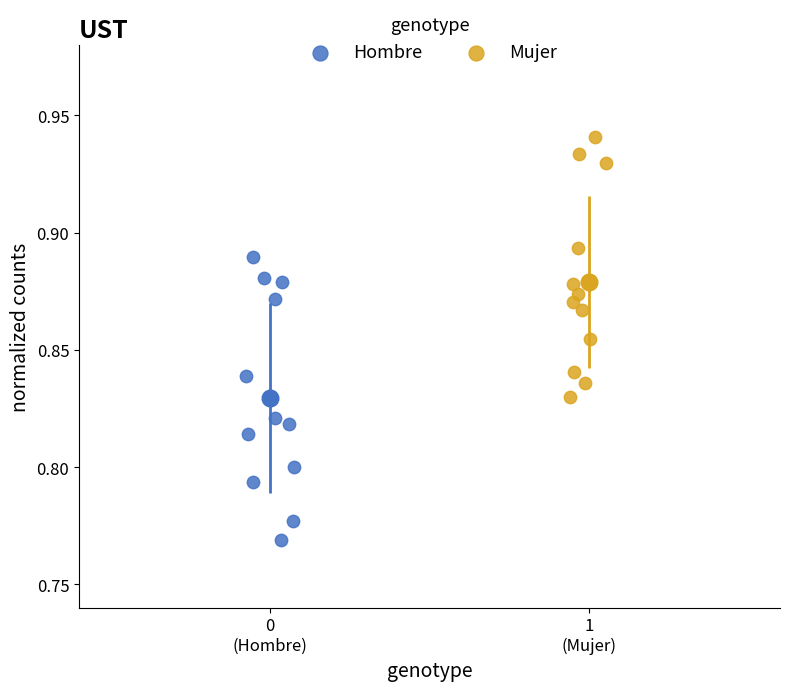

Which series has the widest spread of Y values?

Hombre